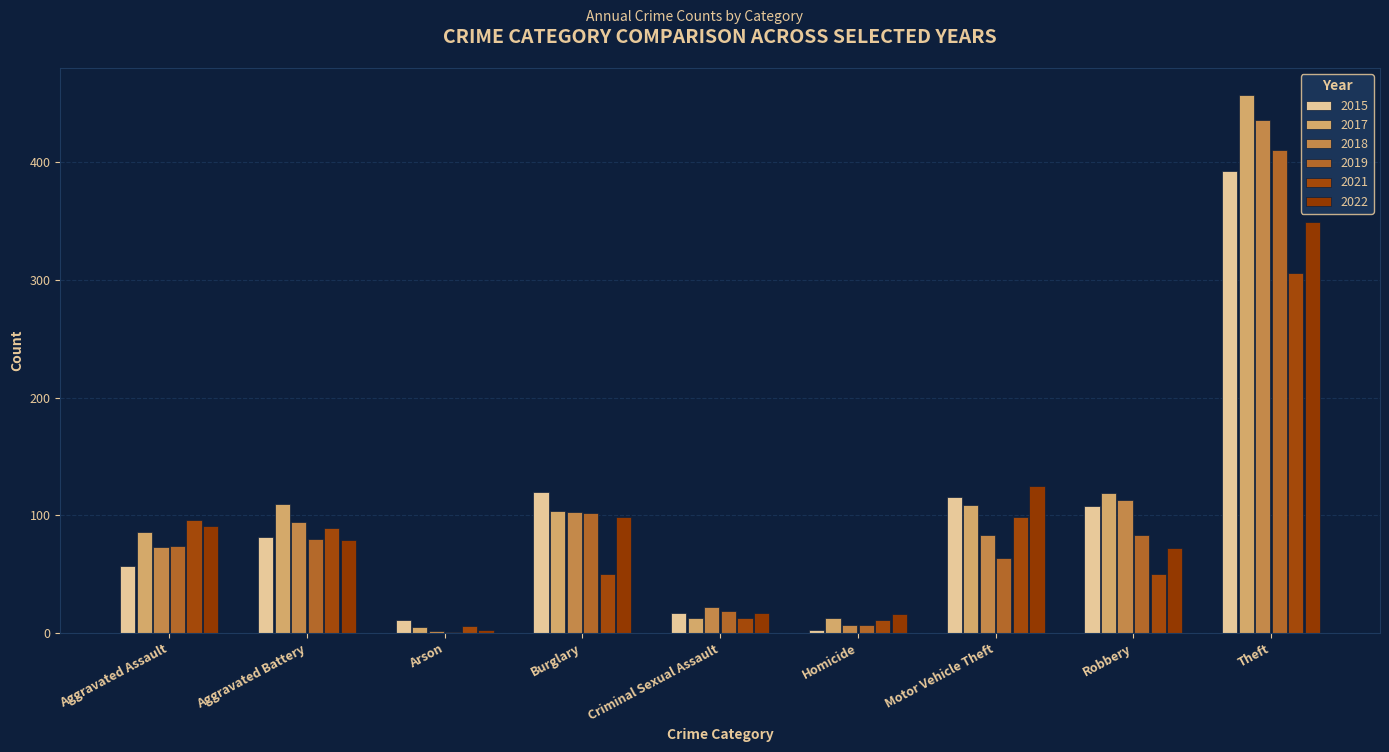

List the series in order of their peak value, lowest first.

2021, 2022, 2015, 2019, 2018, 2017